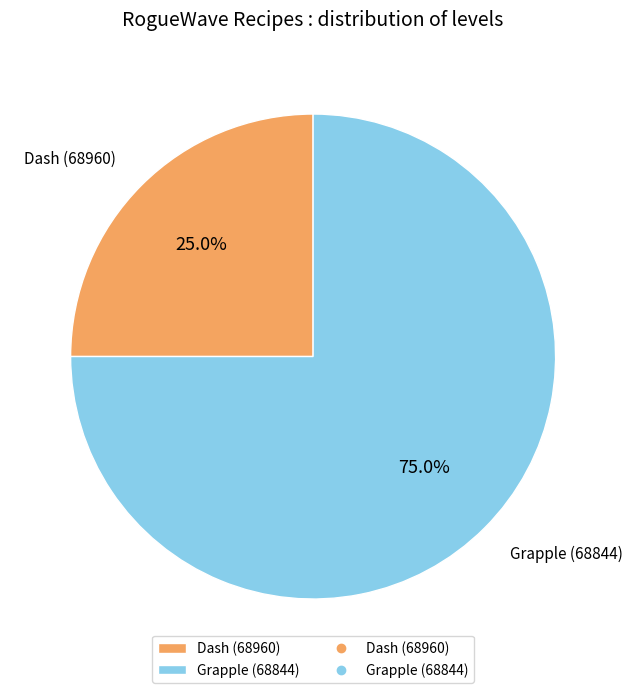

Approximately how many times larger is the value at Dash (68960) compared to Grapple (68844)?

0.3